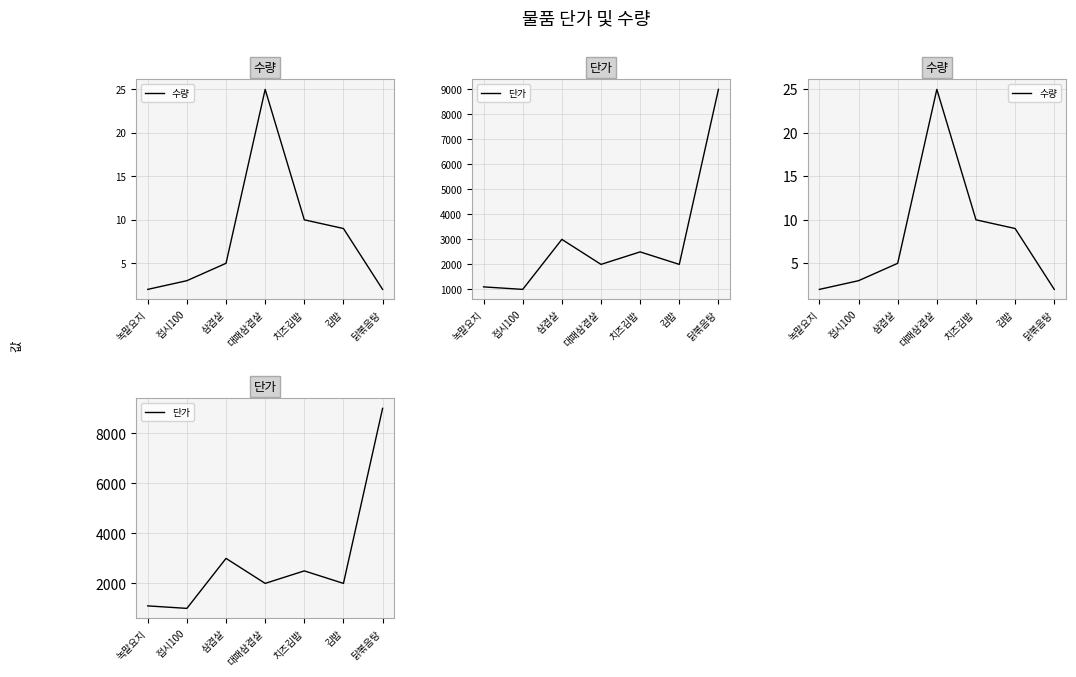

What is the label of the 1st point from the right?

닭볶음탕